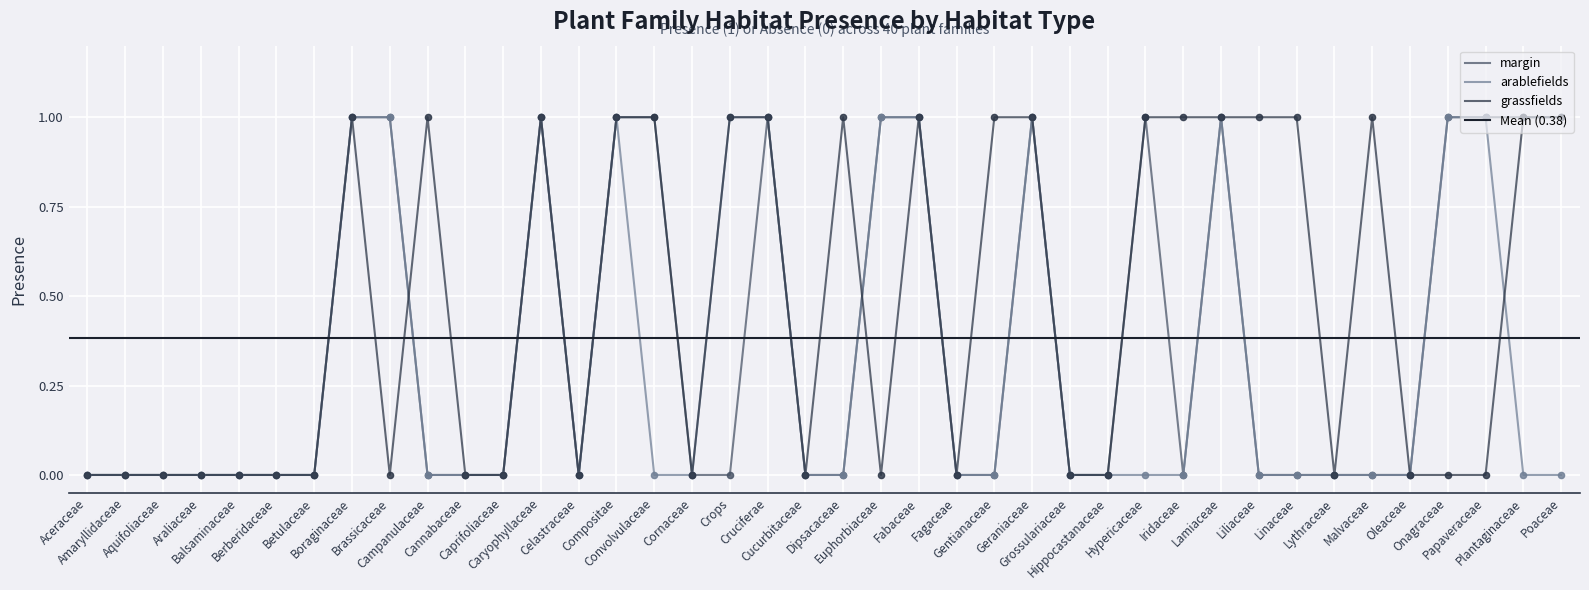

Which series reaches the minimum Y coordinate?

margin